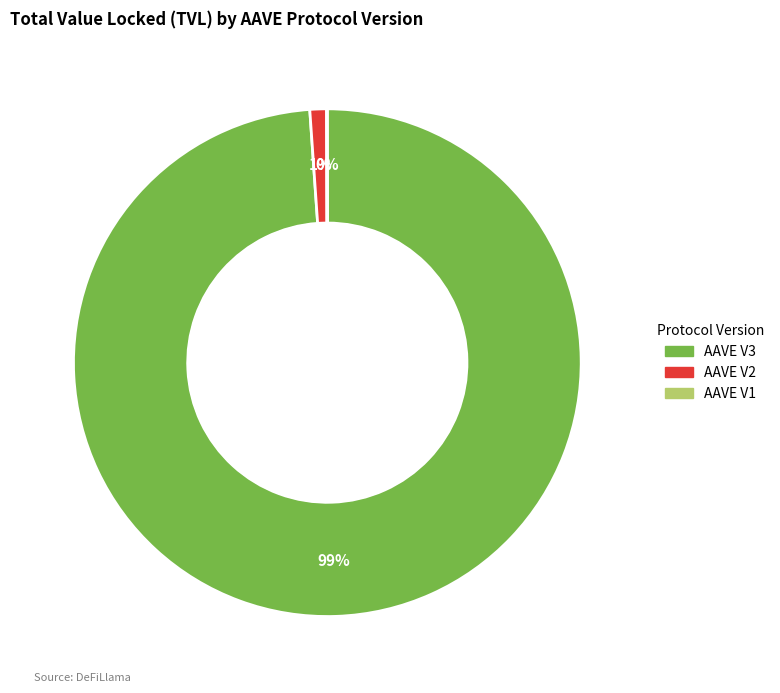

Does AAVE V3 account for over 50% of the chart?

Yes